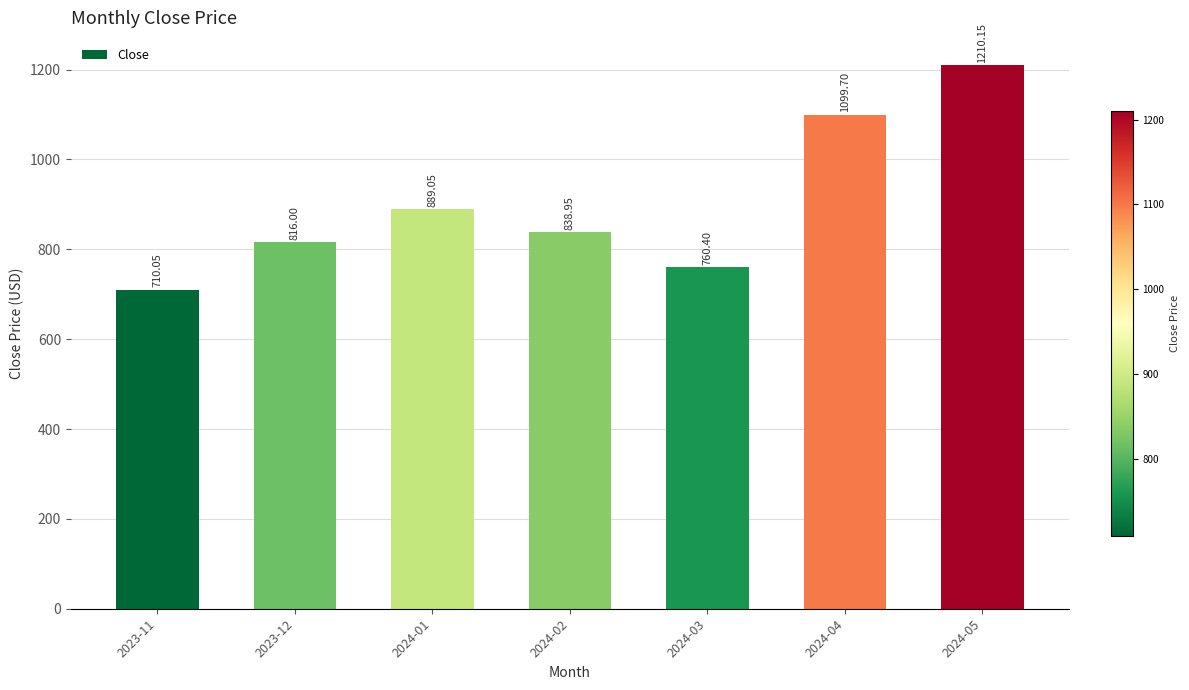

The value at 2024-02 is 1216.4. True or false?

False